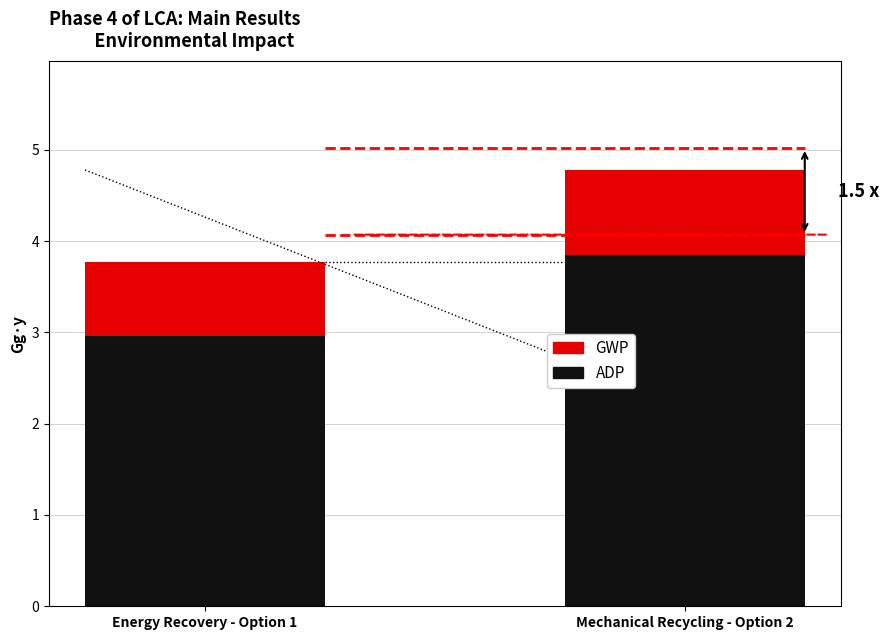

At which category is the sum across all series the highest?

Mechanical Recycling - Option 2